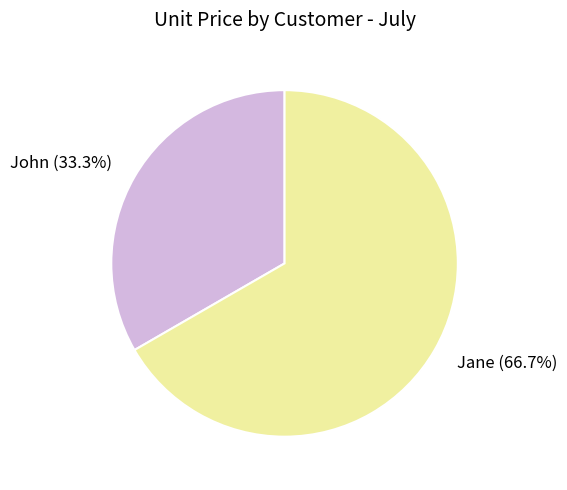

Which category has the biggest portion of the pie?

Jane